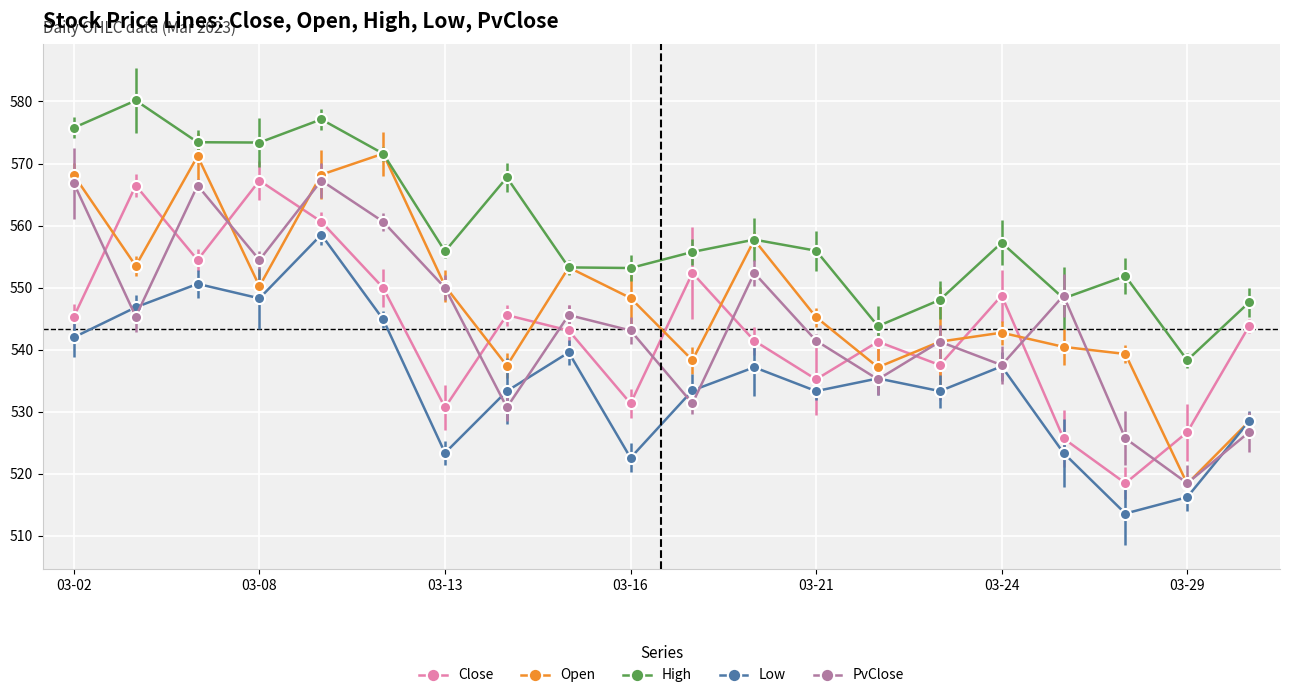

At which label does Open reach its minimum?

2023-03-29